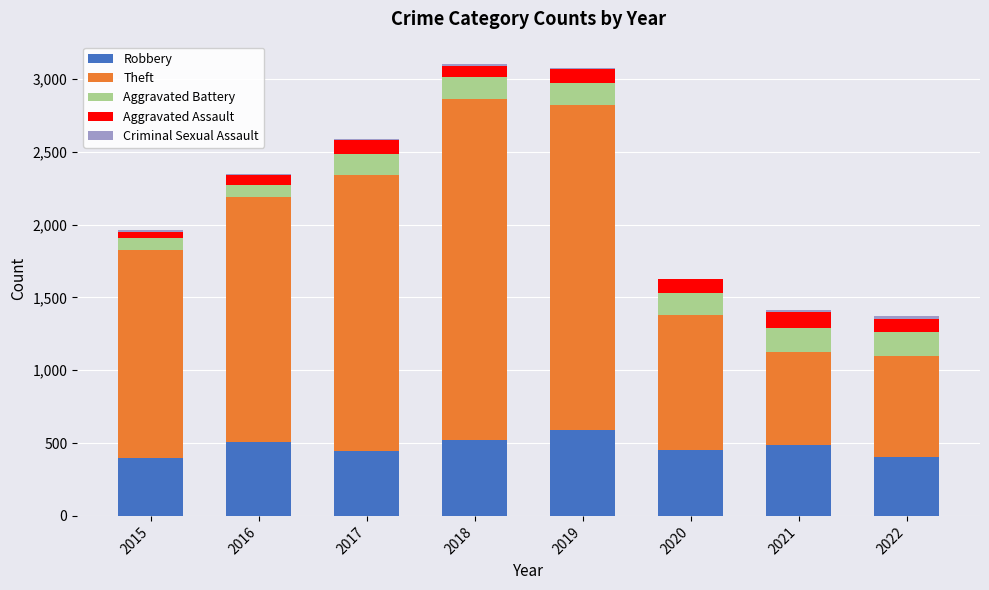

The value of Robbery at 2016 is 510. True or false?

True